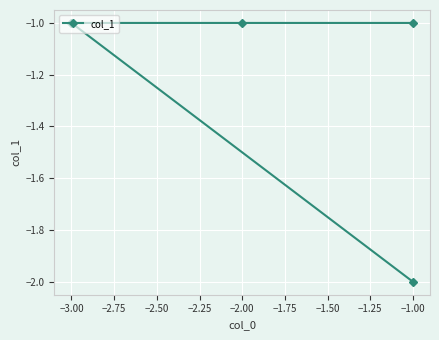

What is the sum of the values at −3.00 and −1.00?

-2